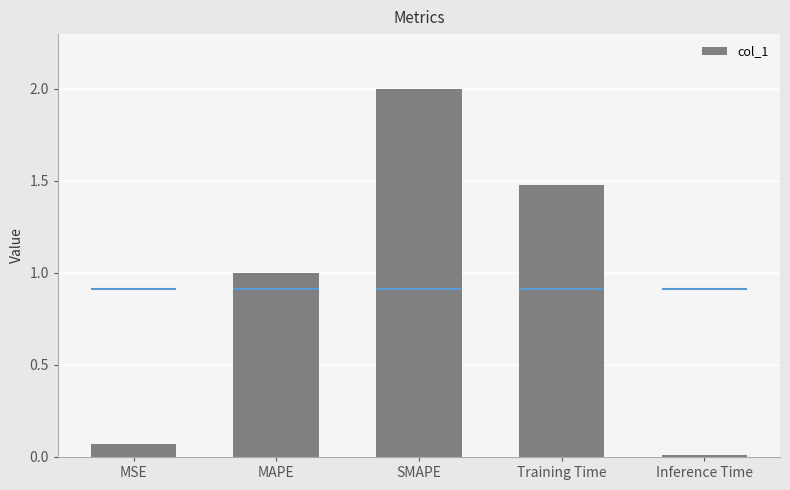

Is it true that the value at Inference Time is 0.0?

False